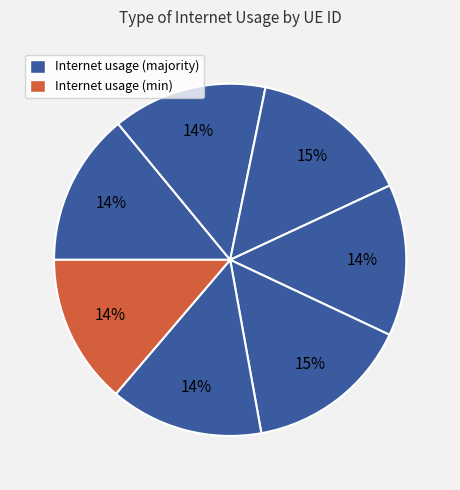

Does any single category account for the majority?

No